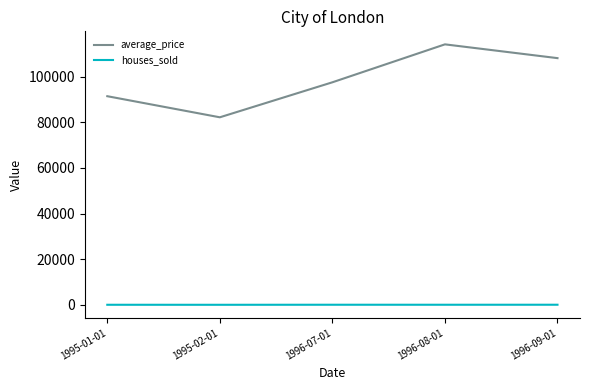

What position from the right is 1996-07-01?

3